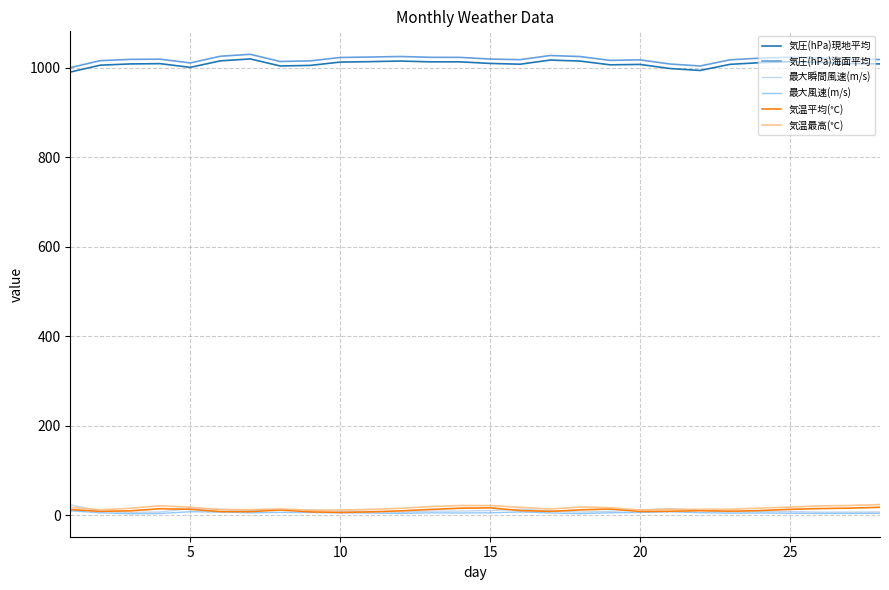

True or false: 気温平均(℃) and 気圧(hPa)現地平均 intersect in this chart.

False